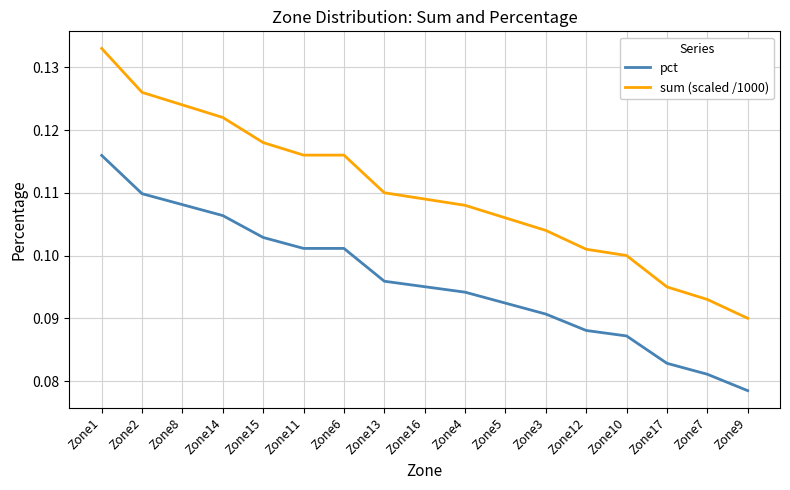

Which series has the widest spread of values?

sum (scaled /1000)